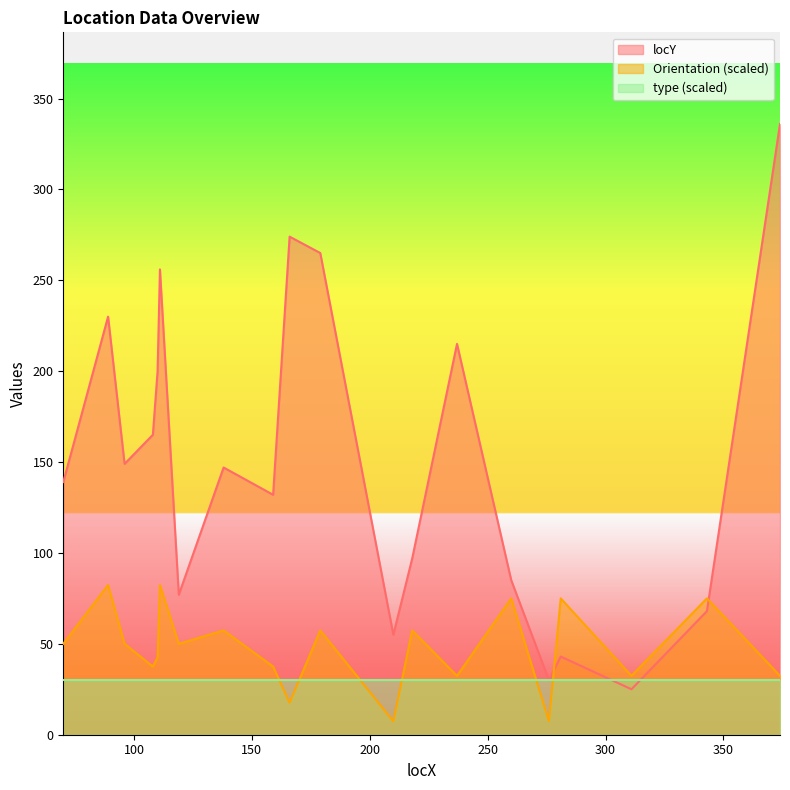

What are all the series names shown in the legend?

locY, Orientation (scaled), type (scaled)